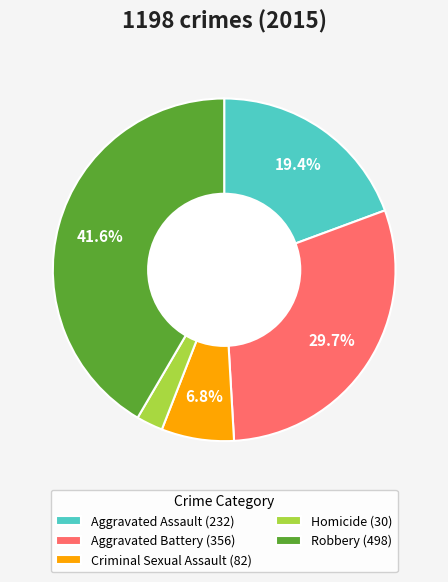

What is the smallest slice in the pie chart?

Homicide